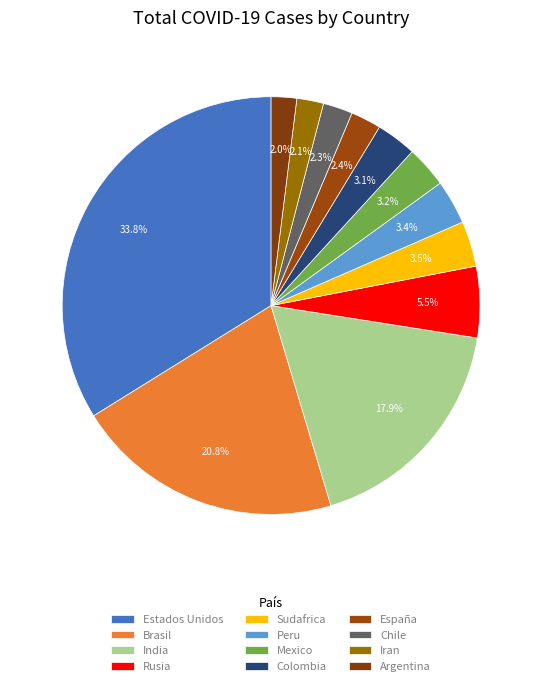

How many slices are in this pie chart?

12